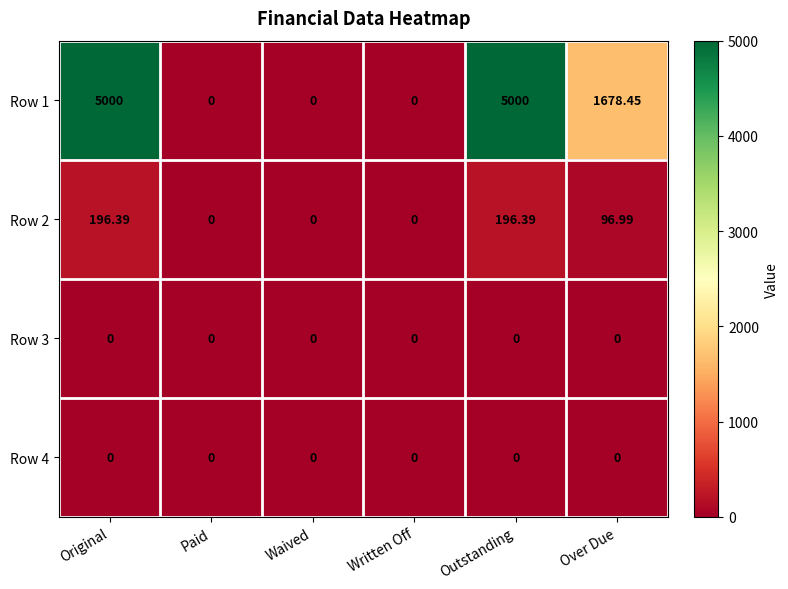

At how many categories does at least one series exceed 2716?

2